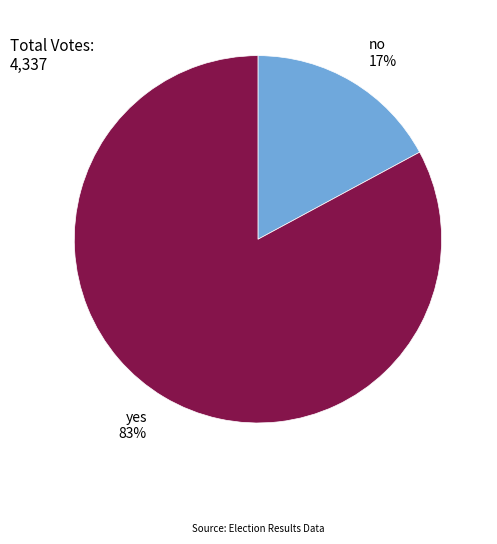

To the nearest percent, what is the combined percentage of no and yes?

100%